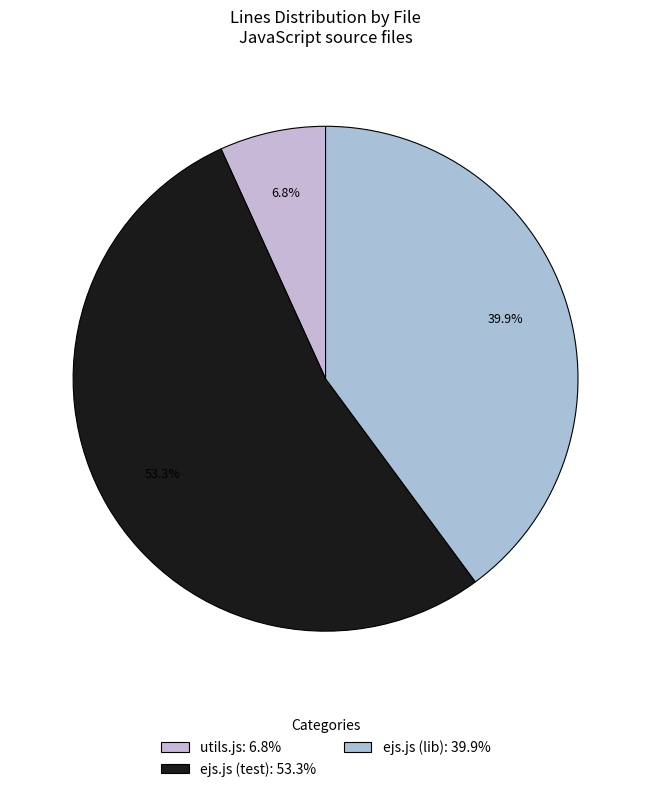

Between ejs.js (test) and ejs.js (lib), which is larger?

ejs.js (test)